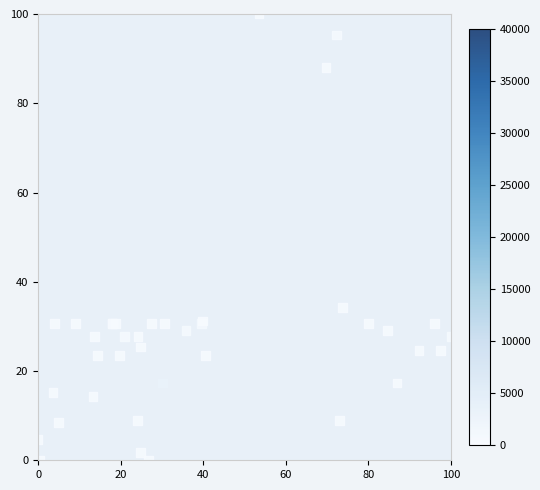

What Y value in the scatter plot is closest to 50?

34.2